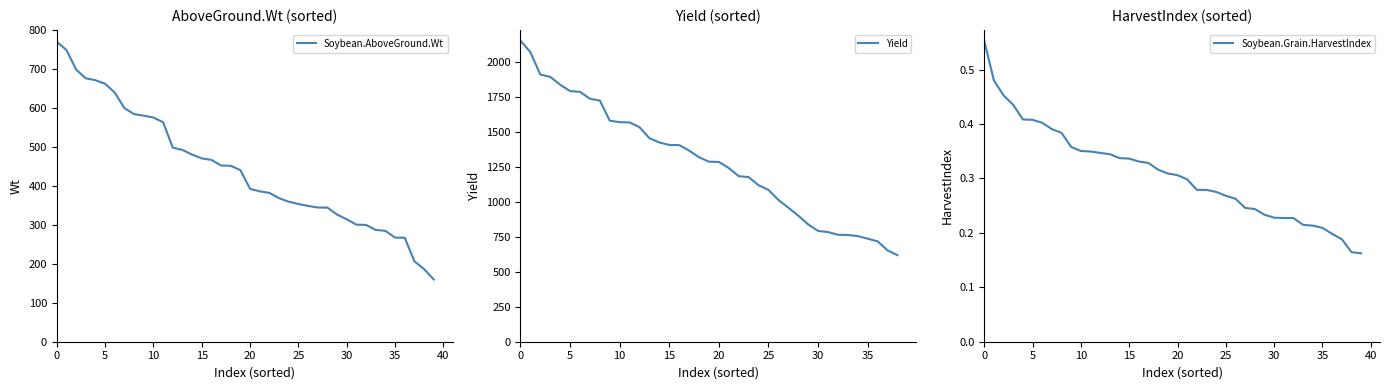

Is it true that Soybean.AboveGround.Wt equals 666.9 at 20?

False